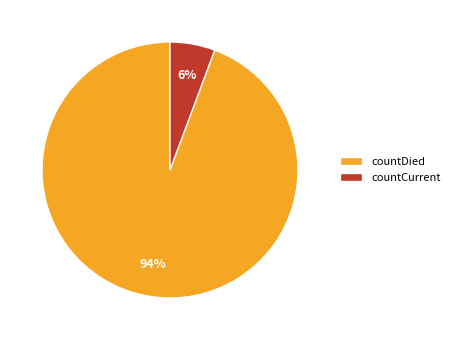

How many slices are in this pie chart?

2